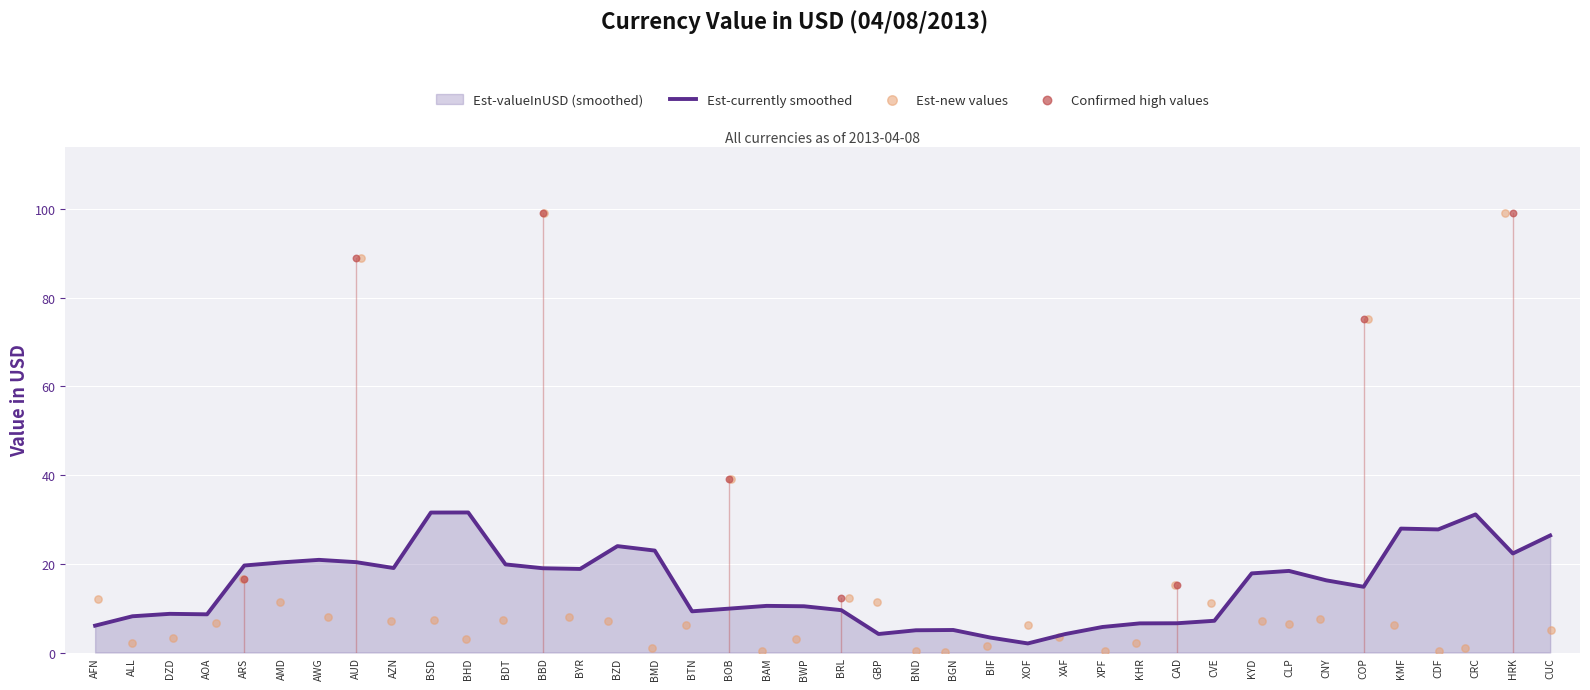

Is it true that Est-currently smoothed equals 18.8 at BYR?

True